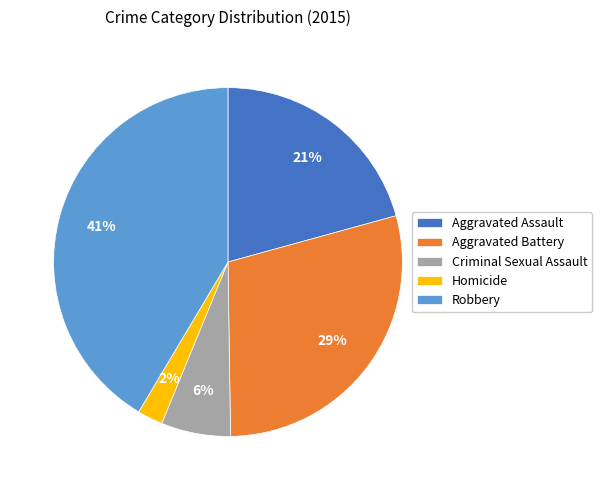

To the nearest percent, what is the difference between the Robbery and Criminal Sexual Assault slice percentages?

35%